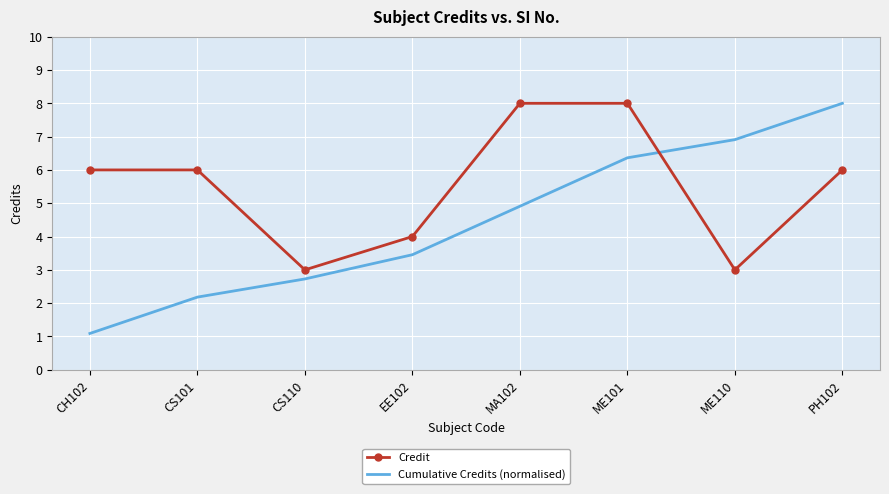

True or false: Cumulative Credits (normalised) has more than 2 interior local peaks.

False